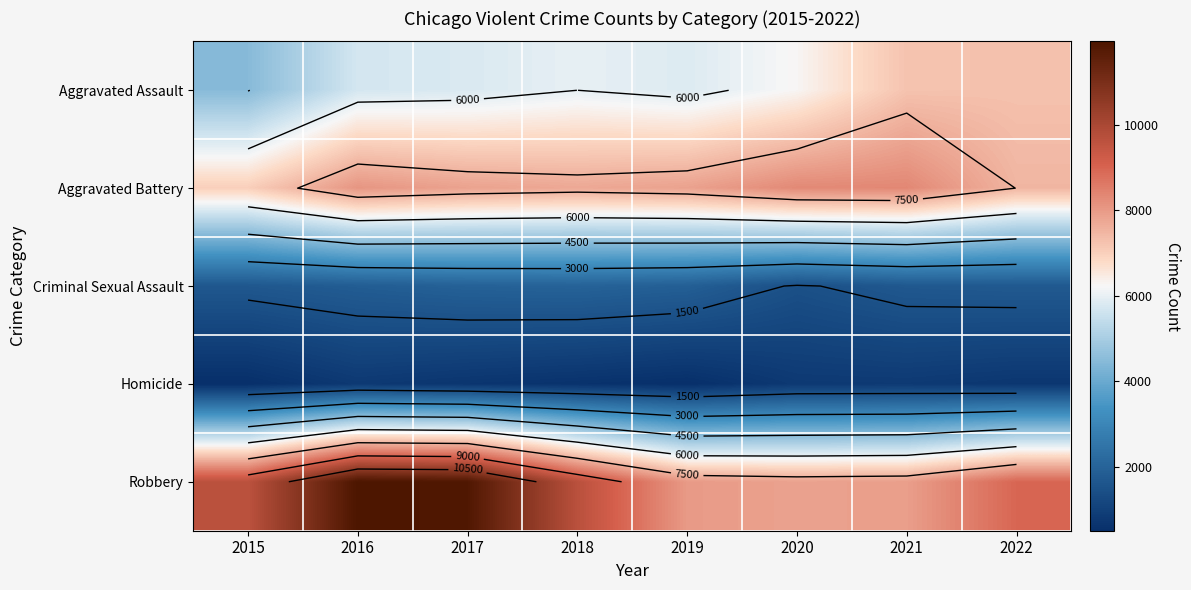

Between 2019 and 2022, which is larger?

2022